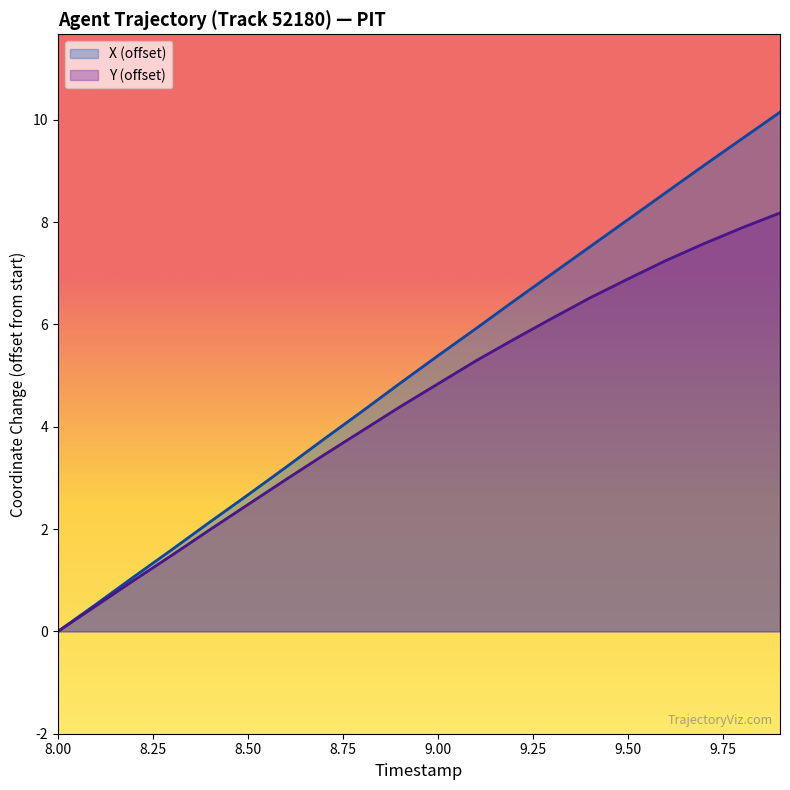

Which series has the largest range (max minus min)?

X (offset)